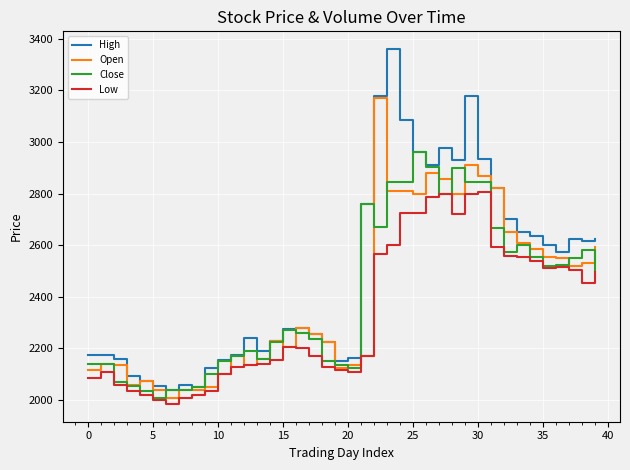

What is the maximum value shown in the chart?

3360